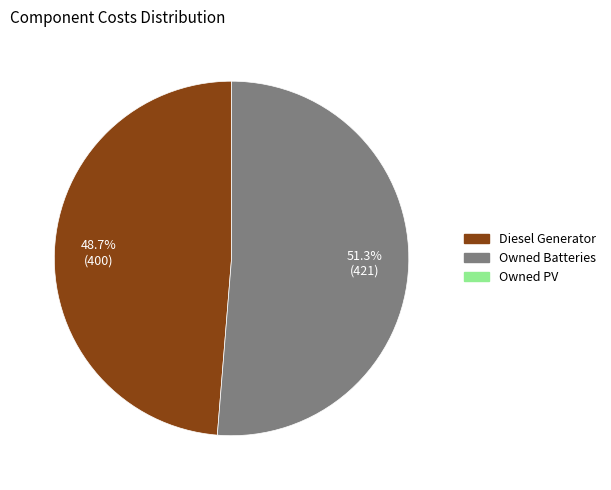

Is there any slice that represents more than half of the pie?

Yes